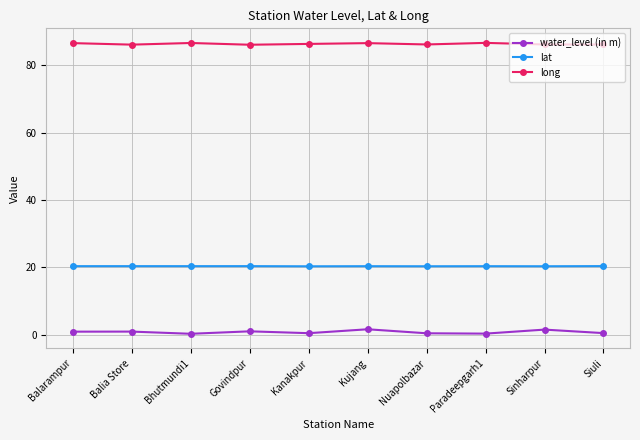

The lat series shows 20.3 at Kujang. True or false?

True